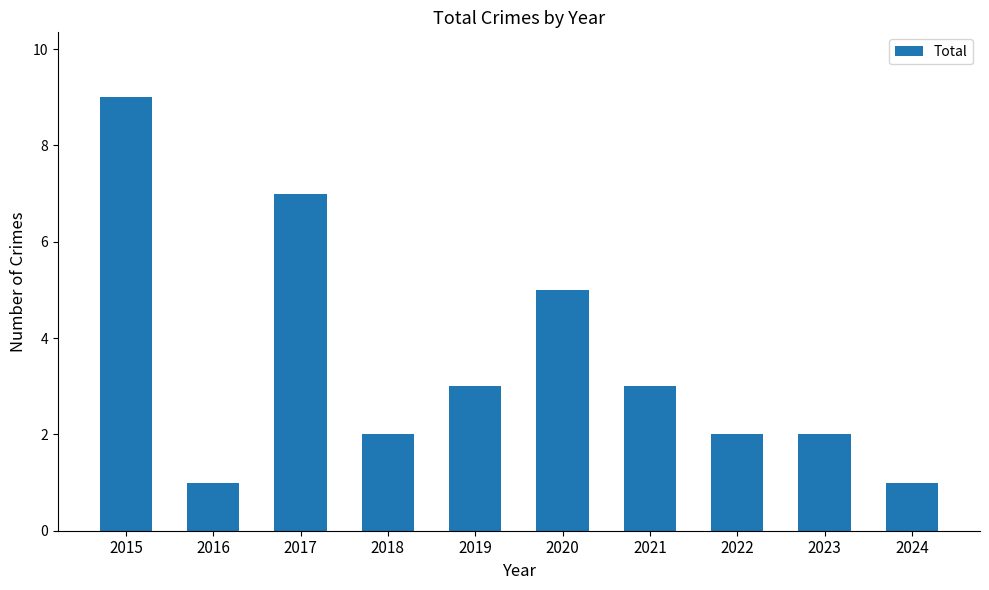

True or false: the data shows 5 at 2020.

True